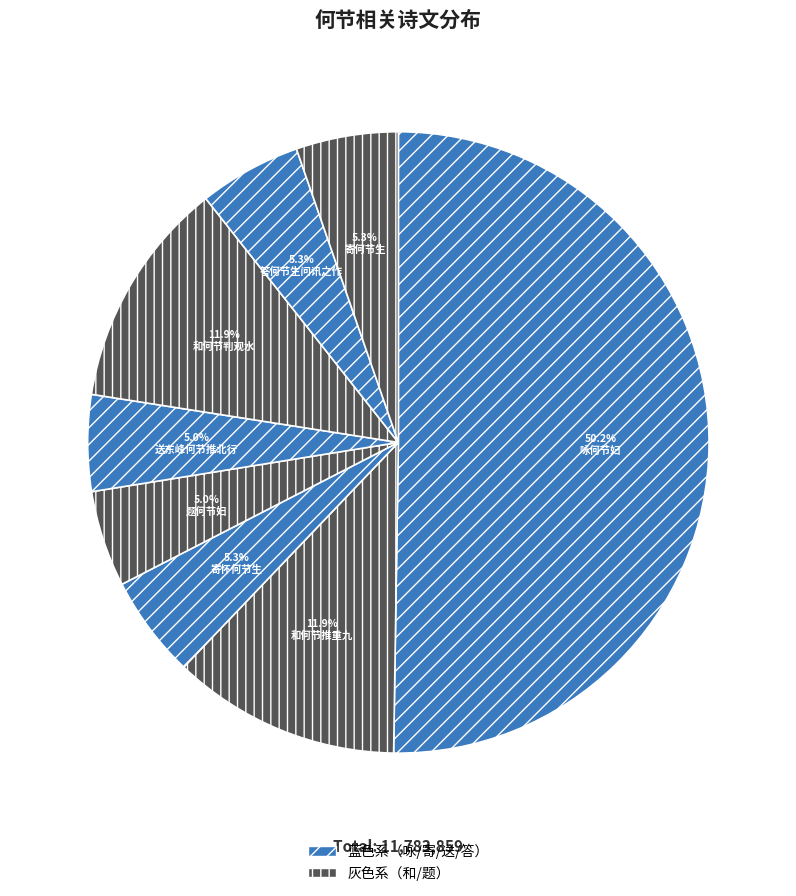

Which slice represents more than half of the pie?

咏何节妇